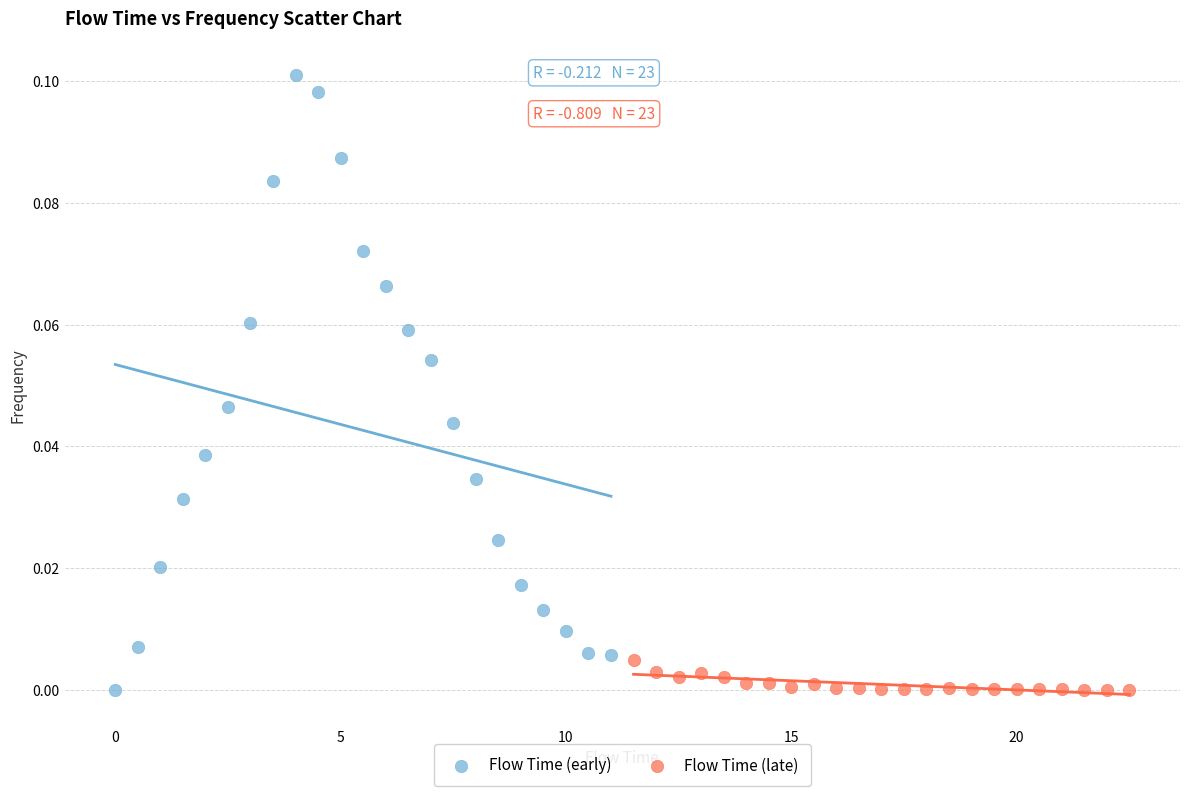

What are all the series names shown in the legend?

Flow Time (early), Flow Time (late)